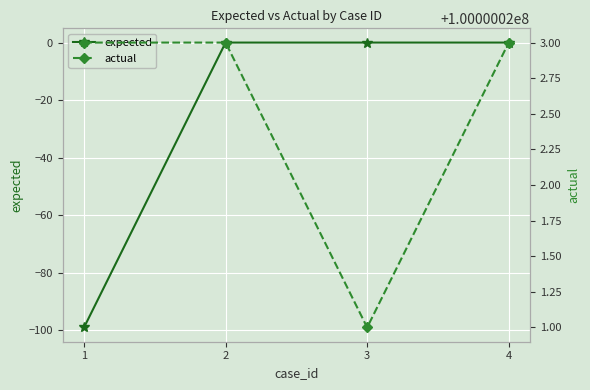

Reading left to right, extract all data points from this chart.

expected: 1=-99	2=0	3=0	4=0
actual: 1=100000023	2=100000023	3=100000021	4=100000023